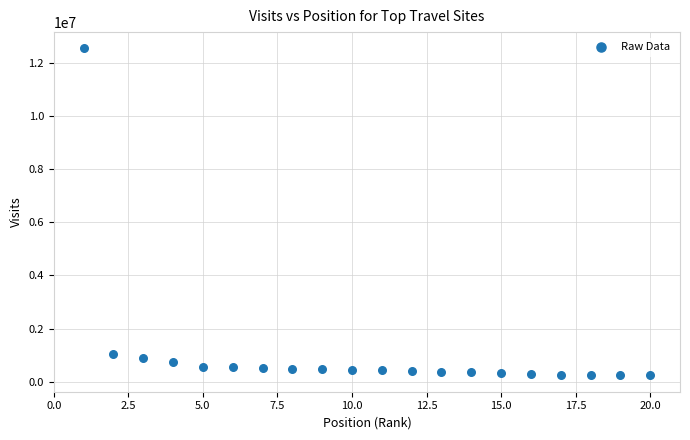

What Y value in the scatter plot is closest to 6387620?

1061964